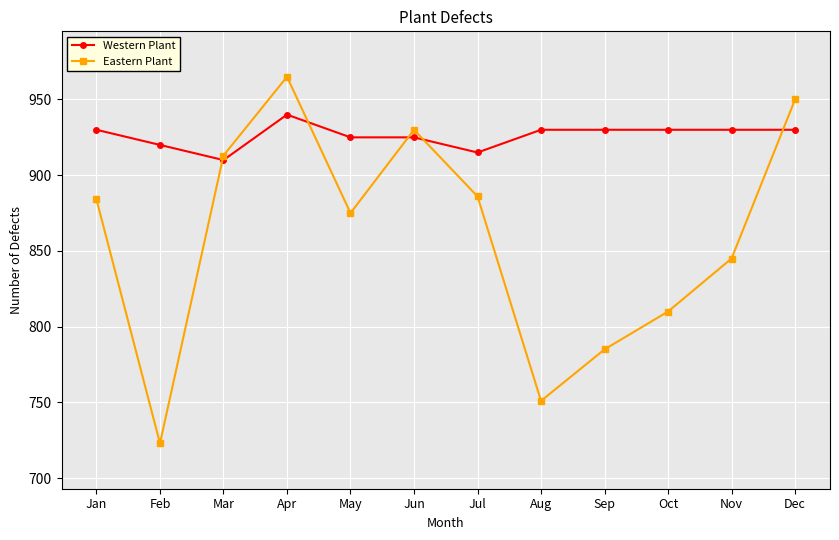

The Western Plant series shows 515 at Dec. True or false?

False